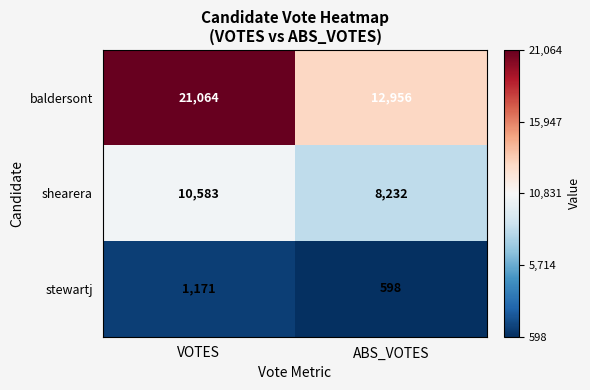

Rank the series by their maximum value, from highest to lowest.

baldersont, shearera, stewartj